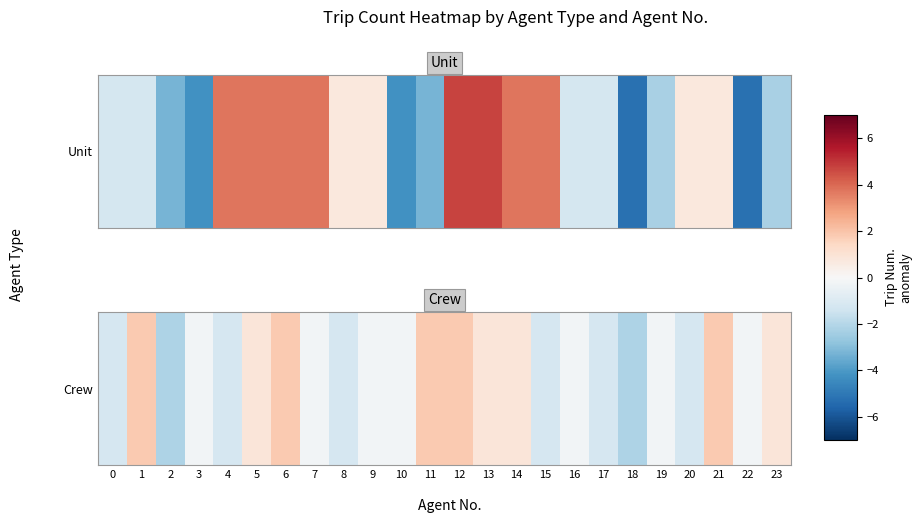

Where does the data first go above 0?

1